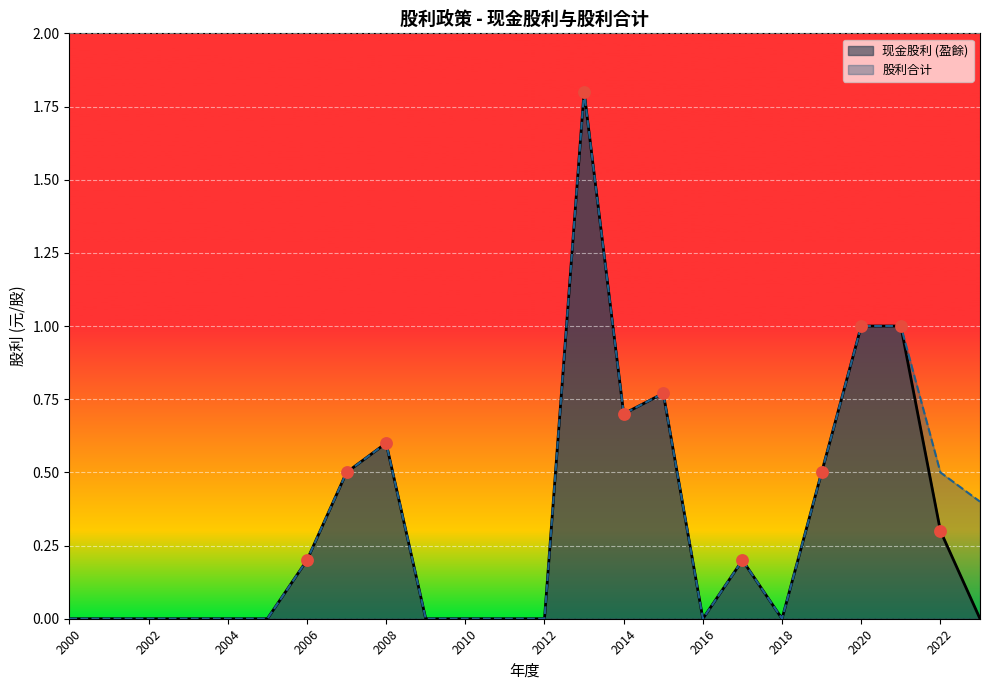

Which series has the largest Y range (max minus min)?

现金股利 (盈餘)